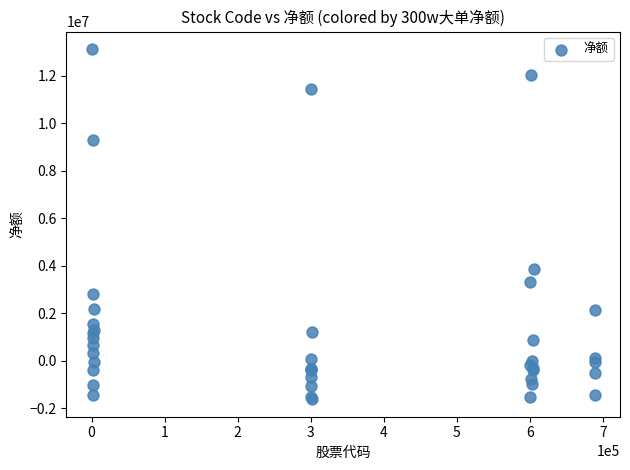

What Y value in the scatter plot is closest to 5749890?

3856748